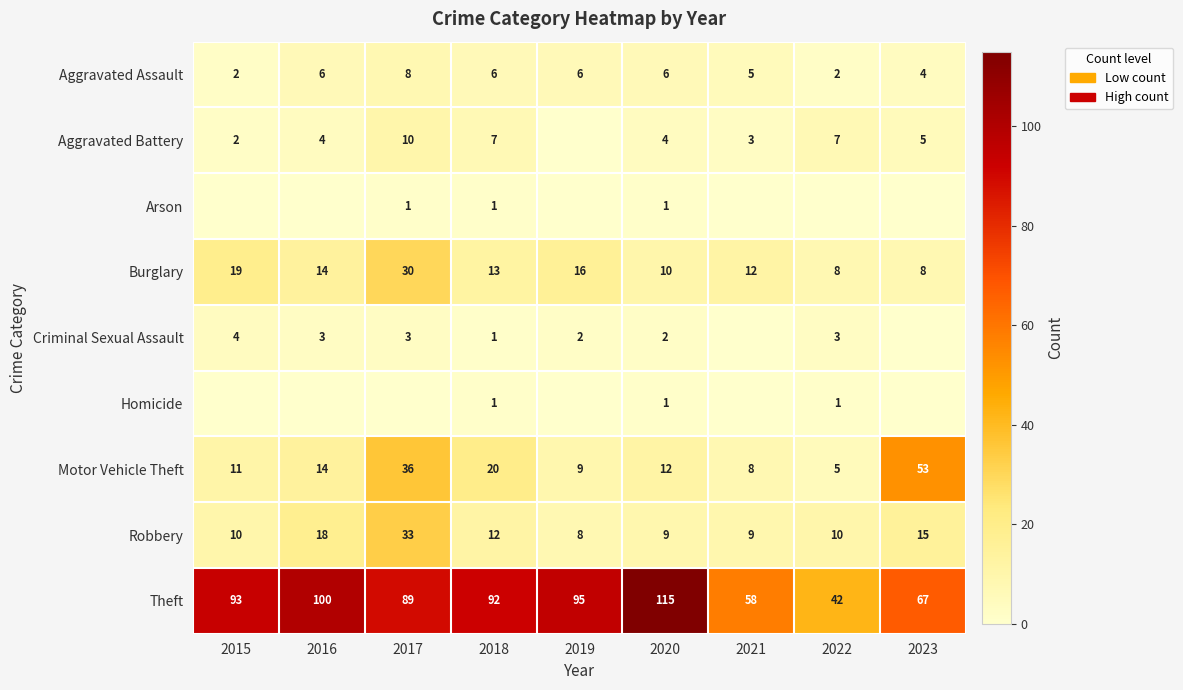

Where is Burglary nearest to the value 19?

2015